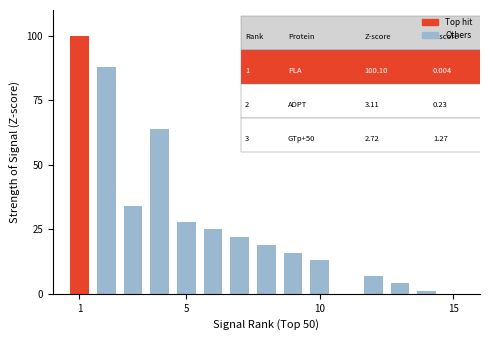

Are the bars horizontal?

No